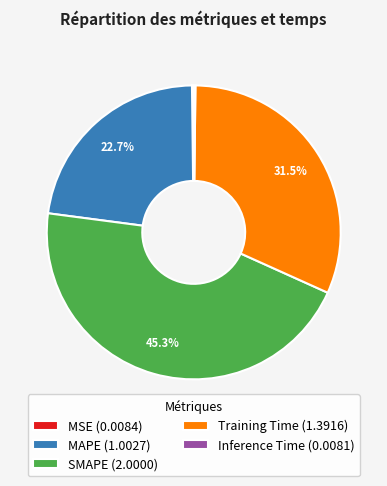

Which category has the biggest portion of the pie?

SMAPE